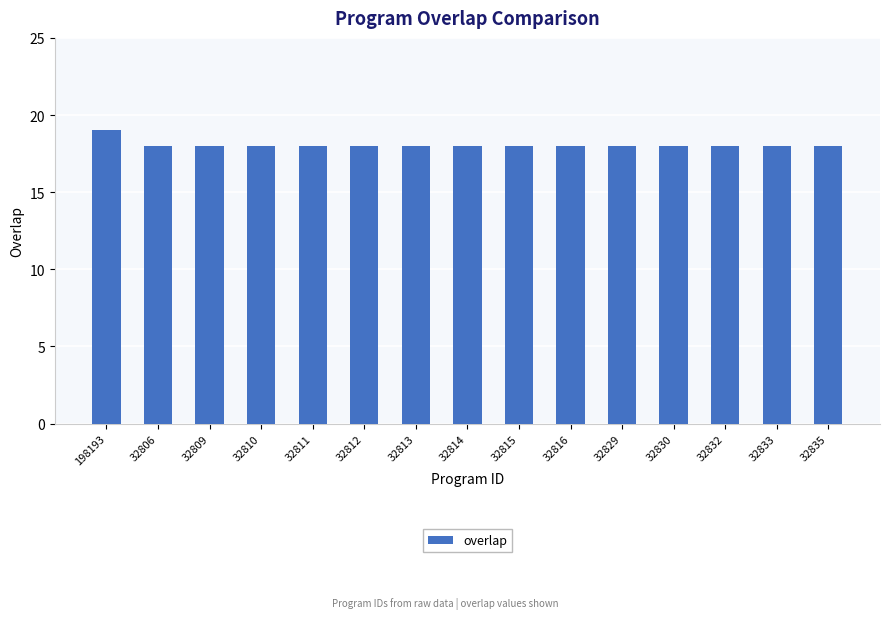

What is the sum of all values?

271